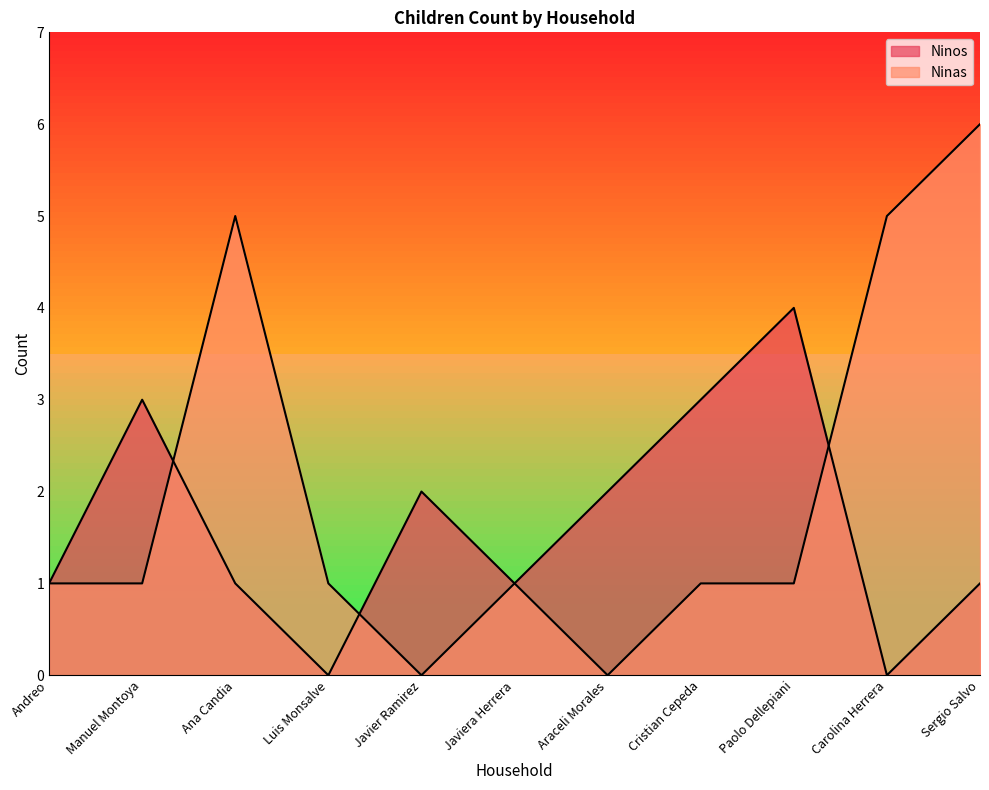

Reading right to left, extract all data points from this chart.

Ninos: Sergio Salvo=1	Carolina Herrera=0	Paolo Dellepiani=4	Cristian Cepeda=3	Araceli Morales=2	Javiera Herrera=1	Javier Ramirez=2	Luis Monsalve=0	Ana Candia=1	Manuel Montoya=3	Andreo=1
Ninas: Sergio Salvo=6	Carolina Herrera=5	Paolo Dellepiani=1	Cristian Cepeda=1	Araceli Morales=0	Javiera Herrera=1	Javier Ramirez=0	Luis Monsalve=1	Ana Candia=5	Manuel Montoya=1	Andreo=1